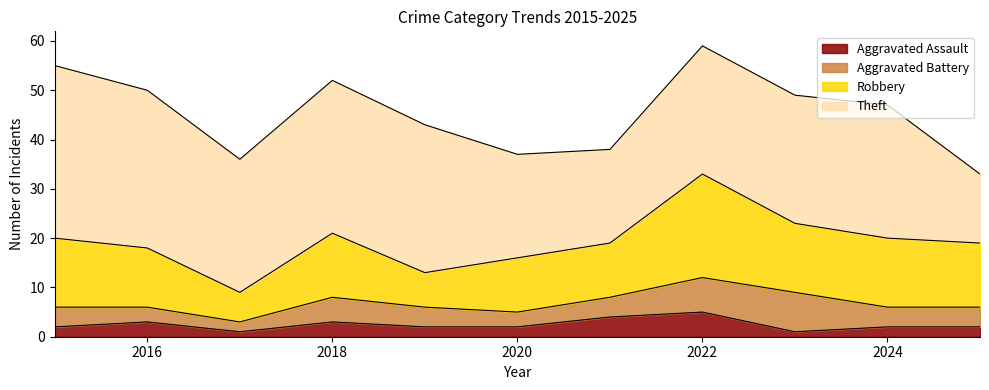

What is the average value of the Aggravated Assault series?

2